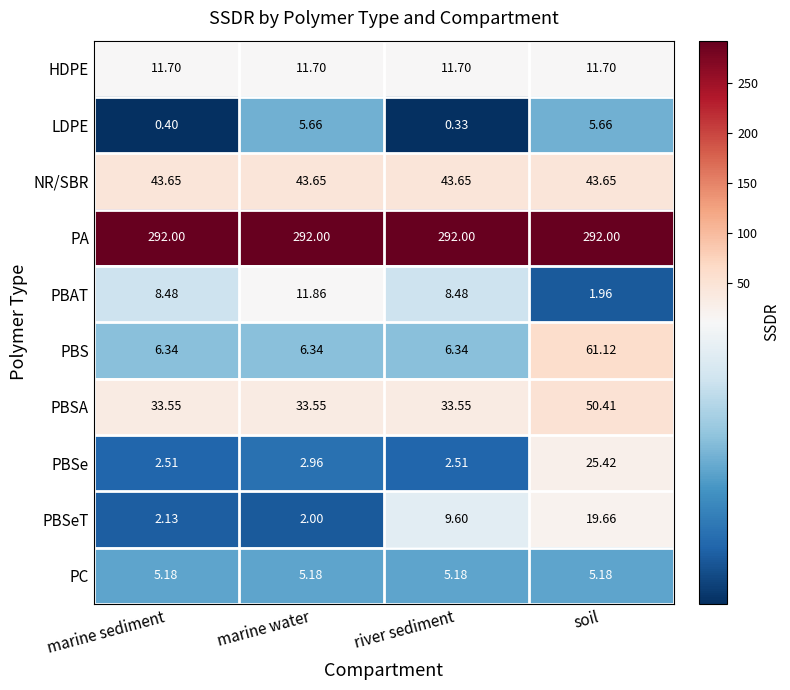

At which category does the chart reach its minimum across all series?

river sediment